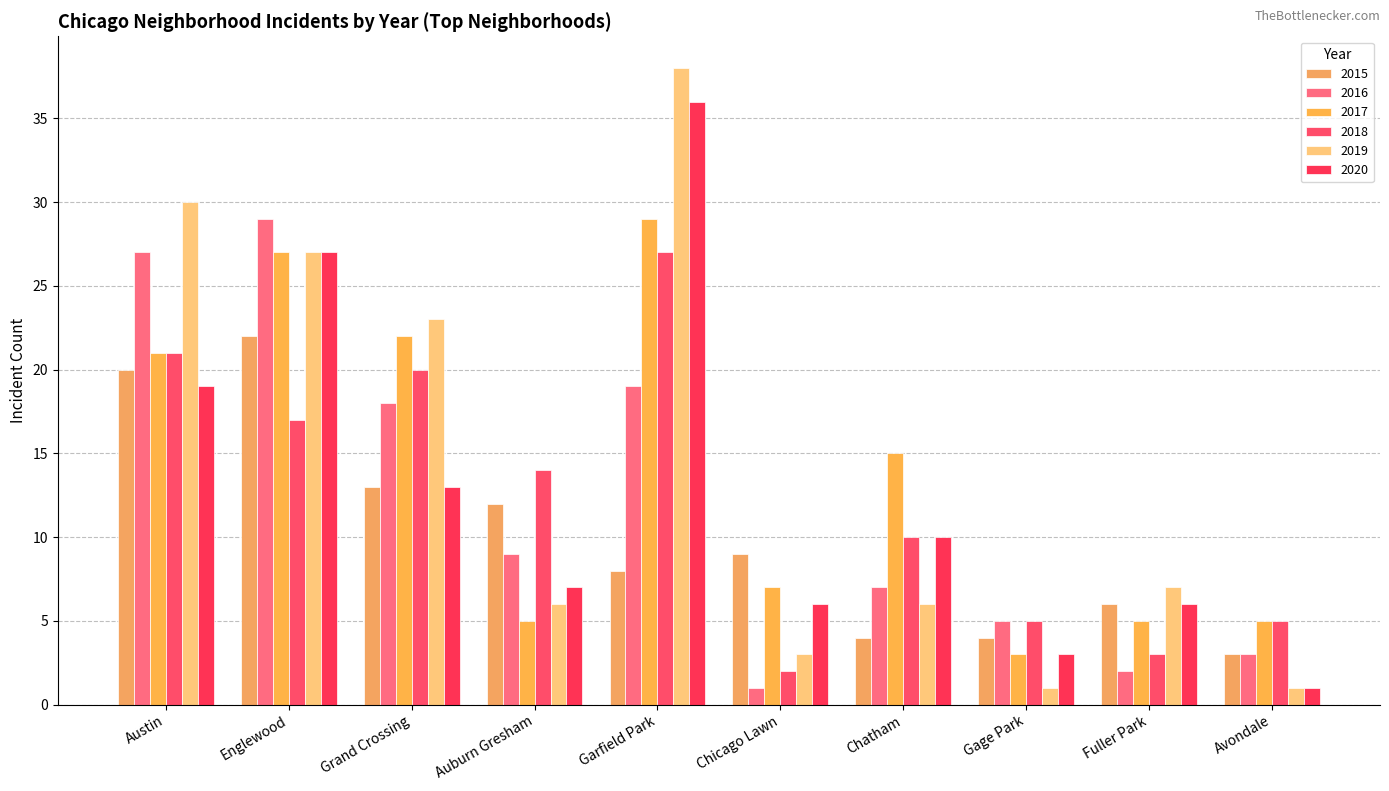

How many bars are there in total?

60